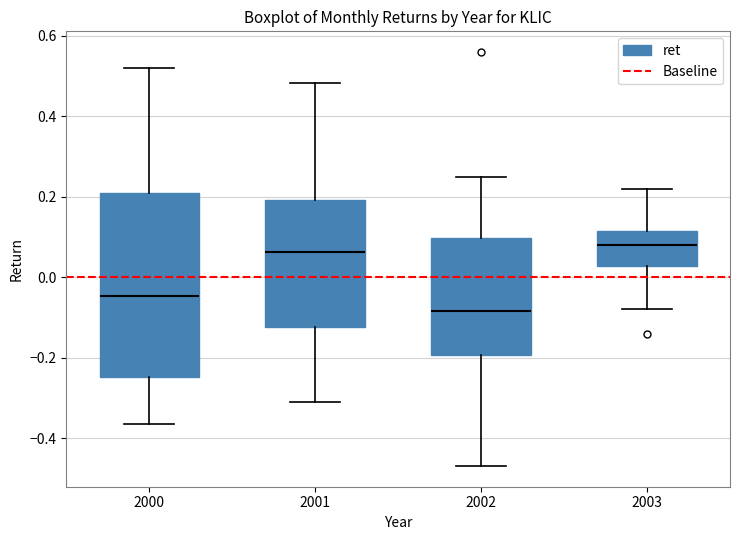

Reading left to right, transcribe this box plot: for each box, give where its median line is, the range the box spans, and where its two whiskers end, as read against the y-axis. The values are not printed on the chart, so give them approximately, as read against the axis.

2000: median -0.04, box -0.24 to 0.20, whiskers -0.36 to 0.52
2001: median 0.06, box -0.12 to 0.20, whiskers -0.32 to 0.48
2002: median -0.08, box -0.20 to 0.10, whiskers -0.46 to 0.26
2003: median 0.08, box 0.02 to 0.12, whiskers -0.08 to 0.22